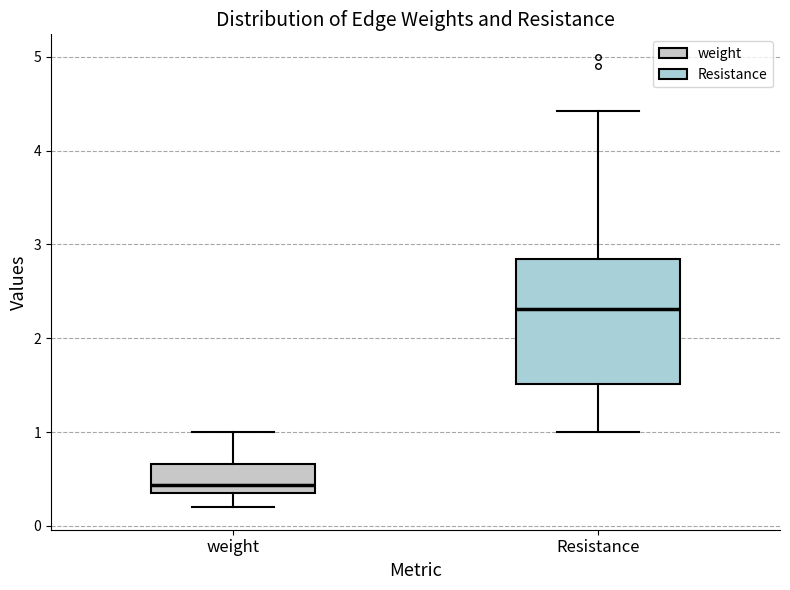

Where does the upper whisker of the box for Resistance end on the y-axis? The values are not printed on the chart, so give them approximately, as read against the axis.

4.4